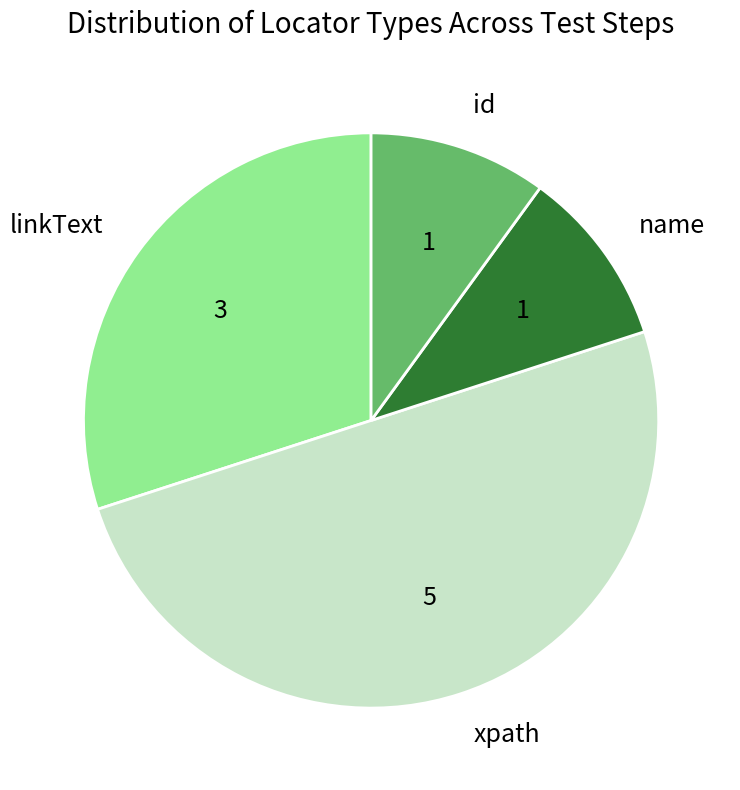

How many slices are in this pie chart?

4